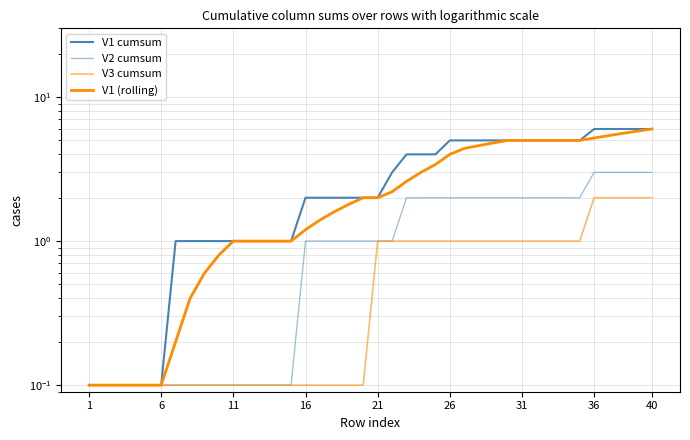

How many values in the V3 cumsum series exceed 1?

5